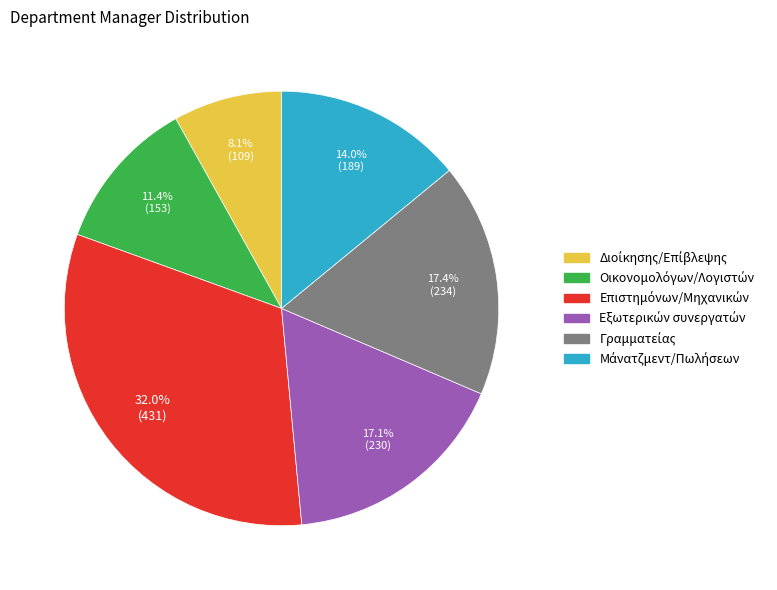

Is there a majority slice in this chart?

No